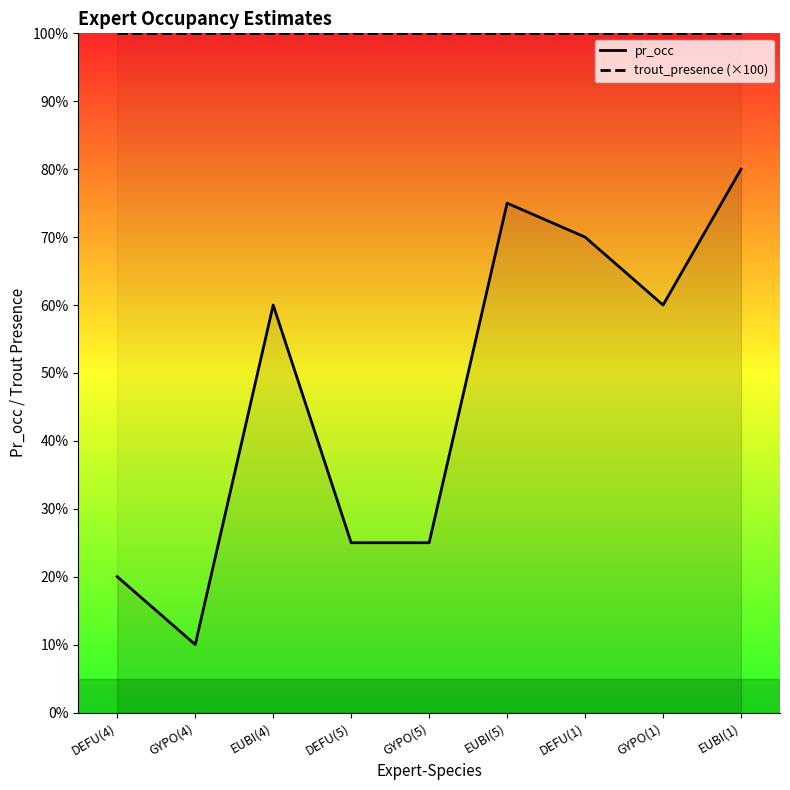

At which label is trout_presence (×100) closest to 100?

DEFU(4)